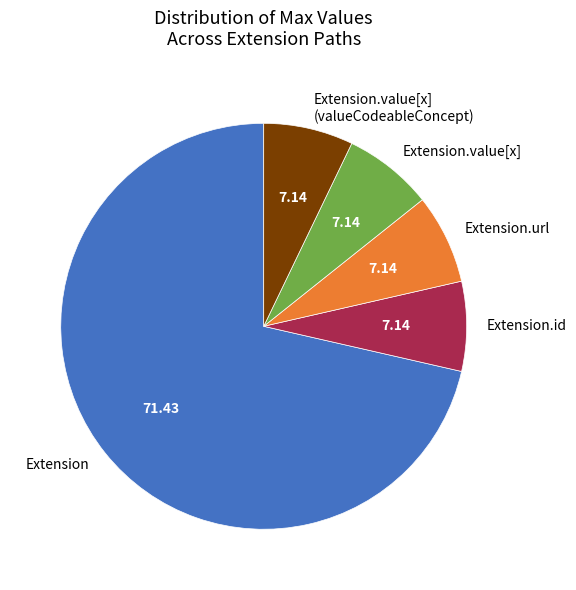

Is it true that Extension.url is 92% of the pie?

False